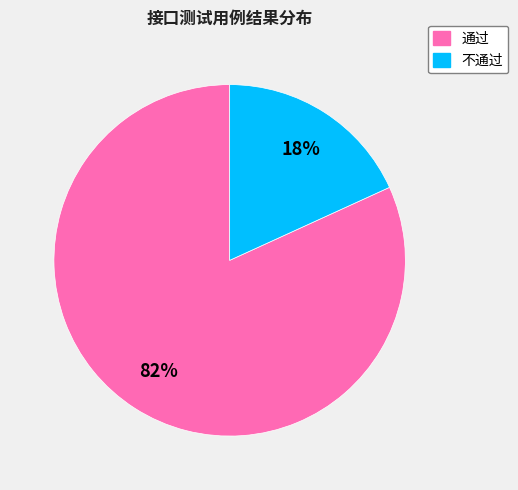

Count the number of slices in the pie.

2